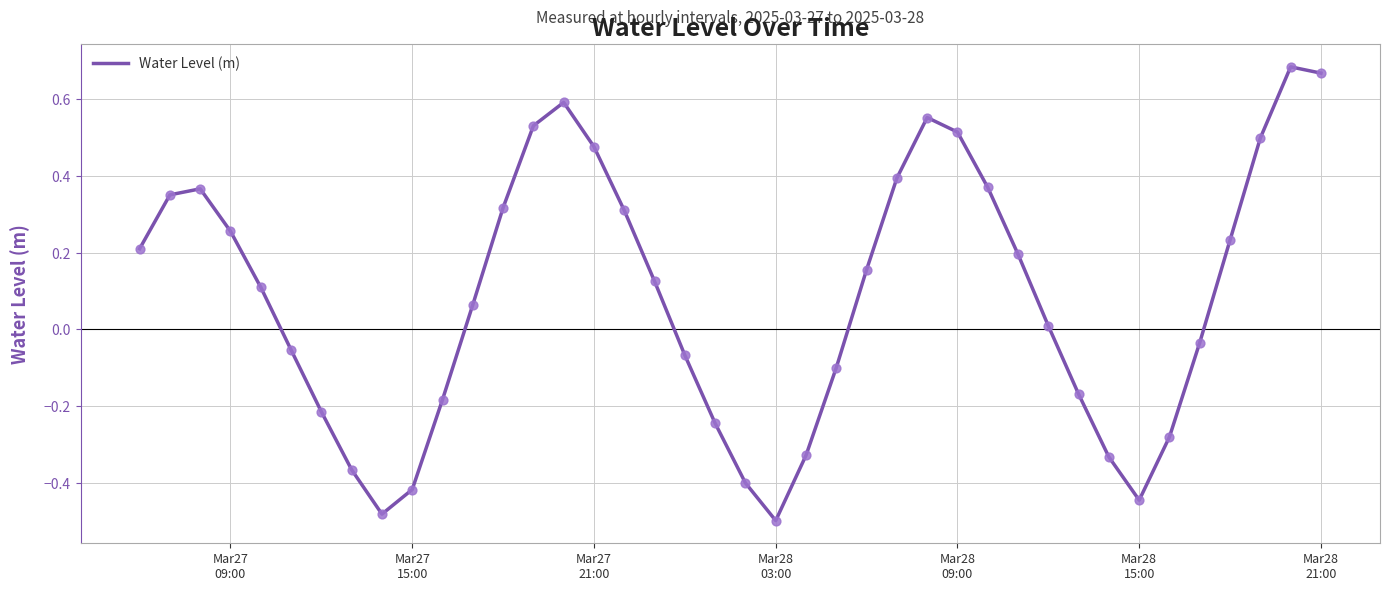

What is the difference between the maximum and minimum values?

1.2